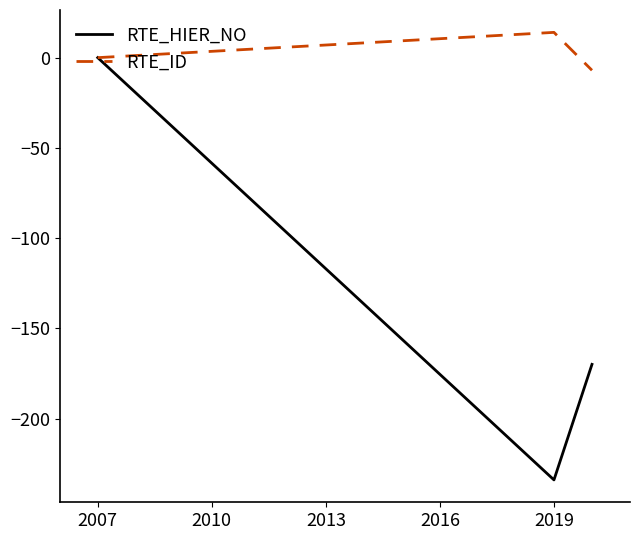

List the series in order of their overall mean, highest first.

RTE_ID, RTE_HIER_NO